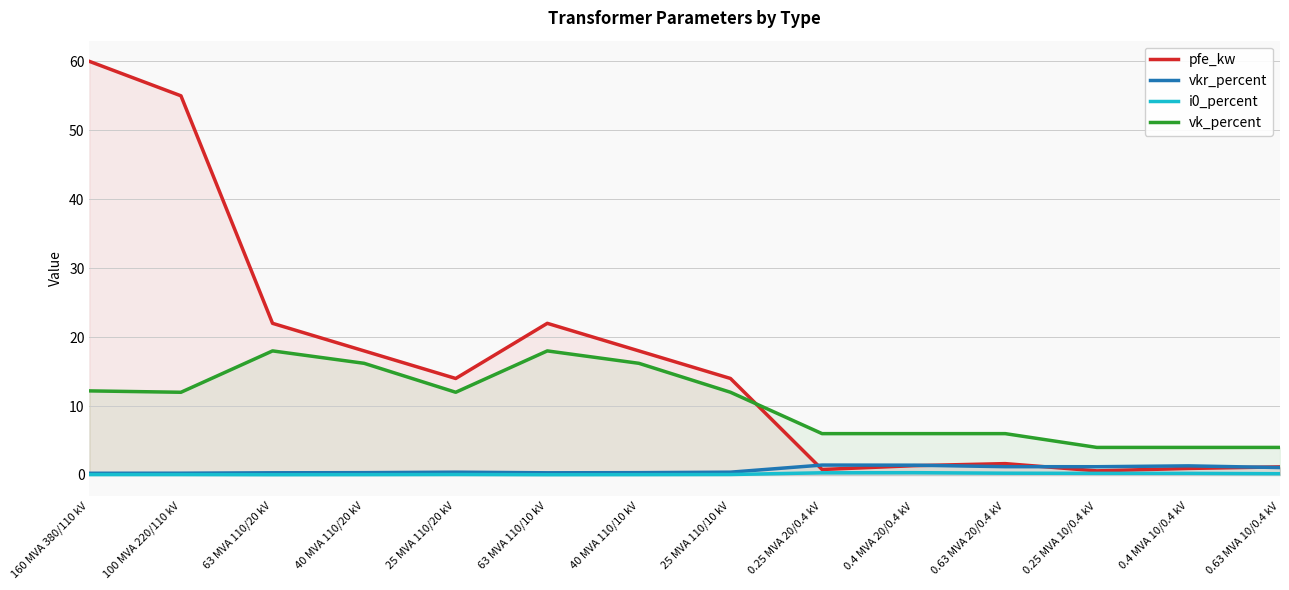

What value does the vk_percent series have at 0.63 MVA 10/0.4 kV?

4.0